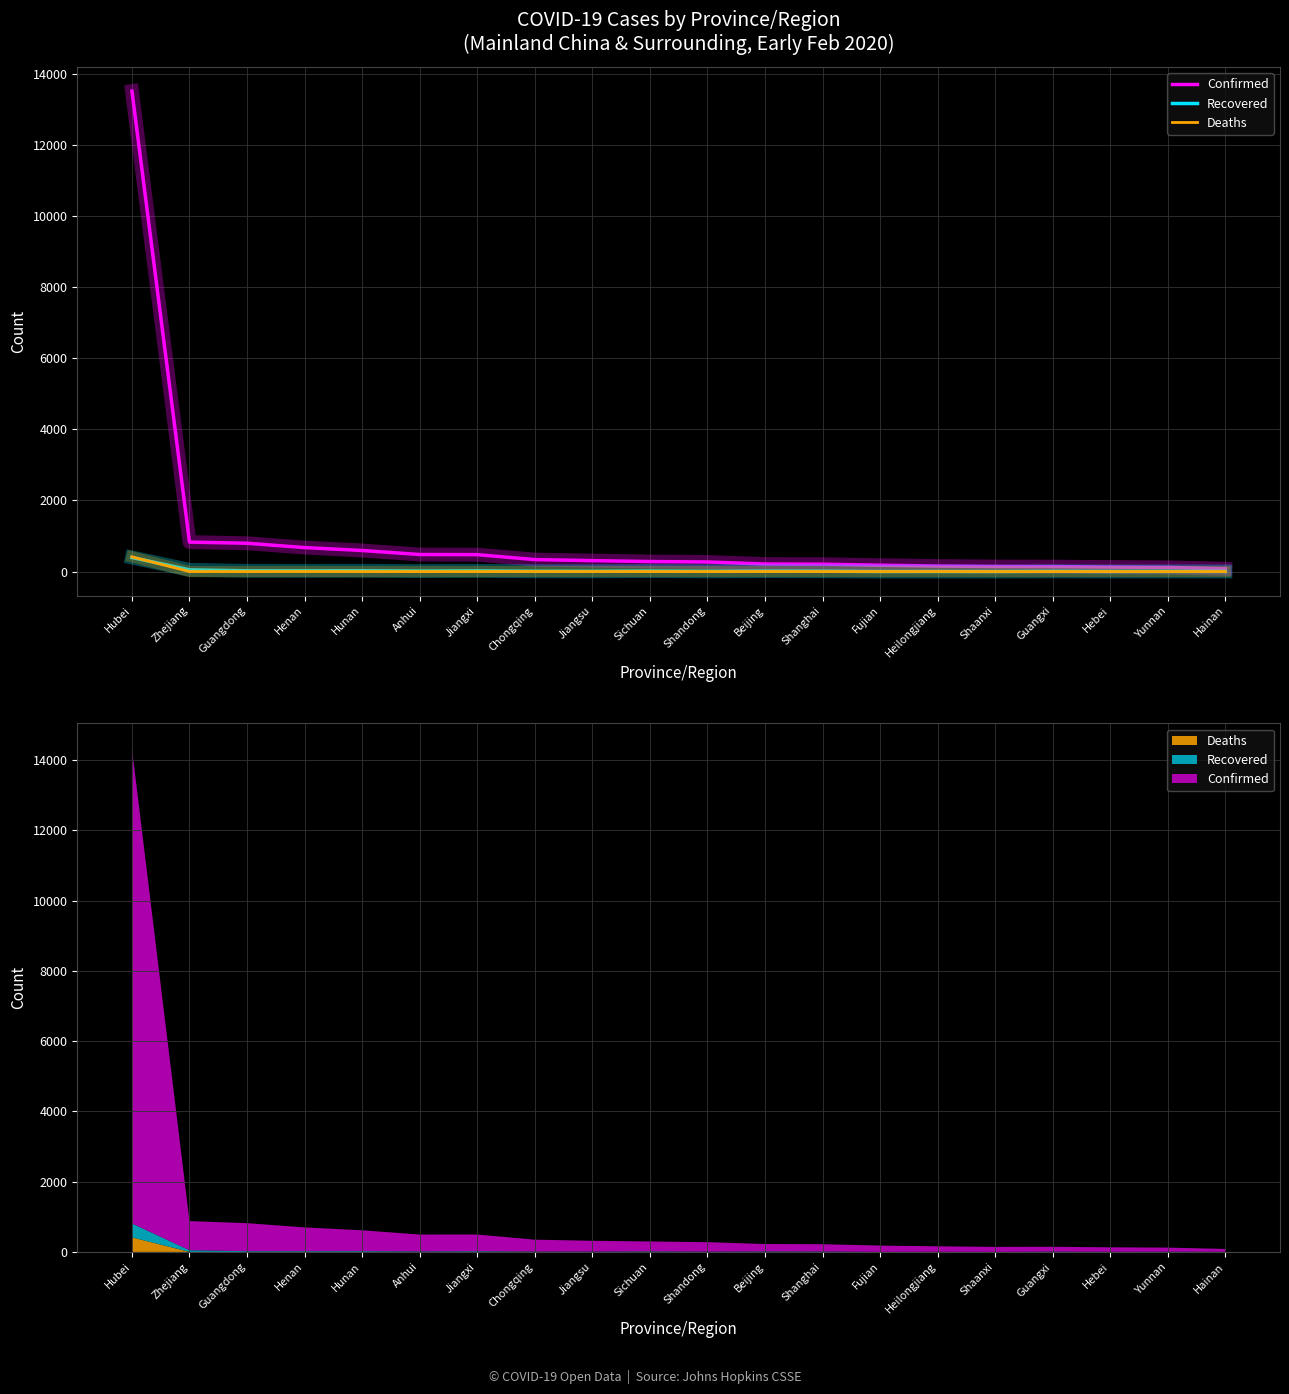

Is the value of Recovered at Jiangxi greater than the value of Deaths at Fujian?

Yes